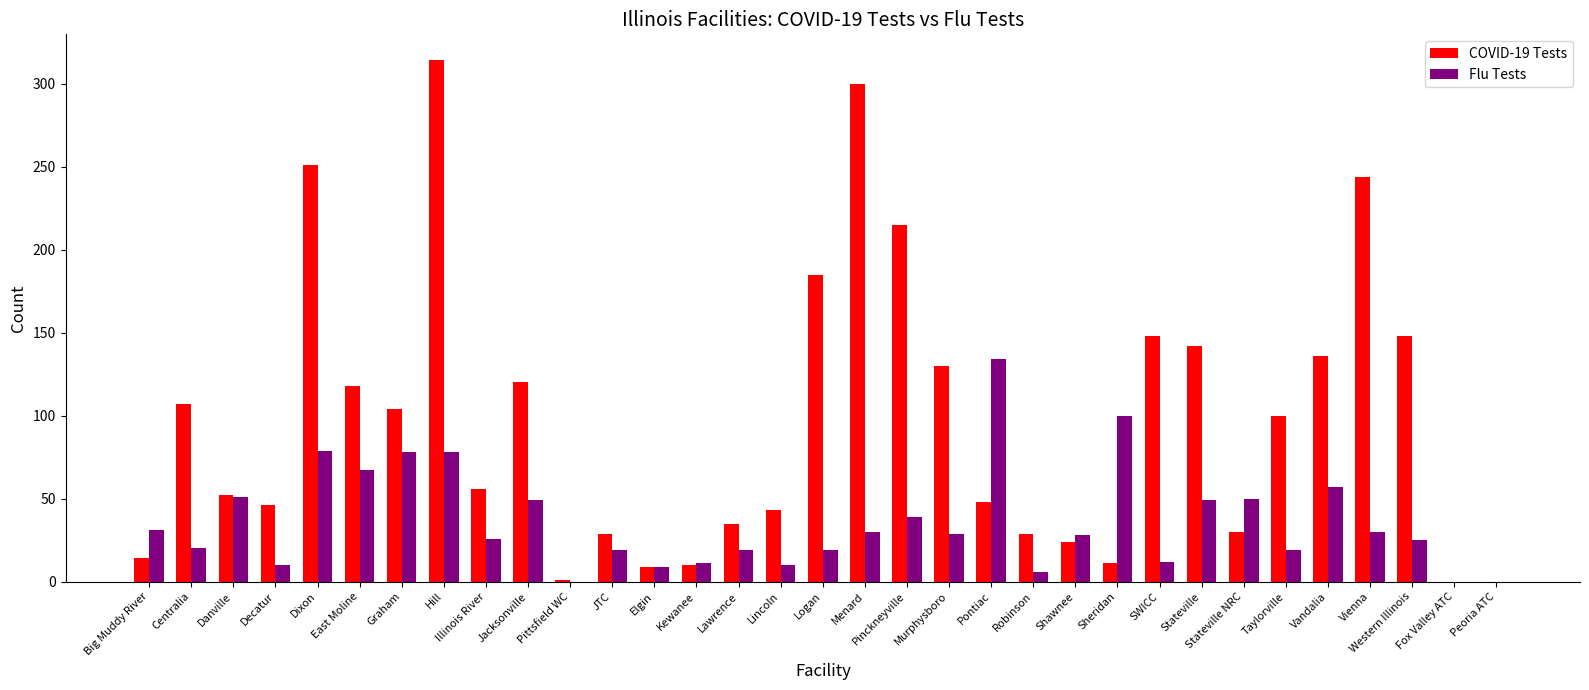

What is the sum of the COVID-19 Tests values at Western Illinois and Taylorville?

248